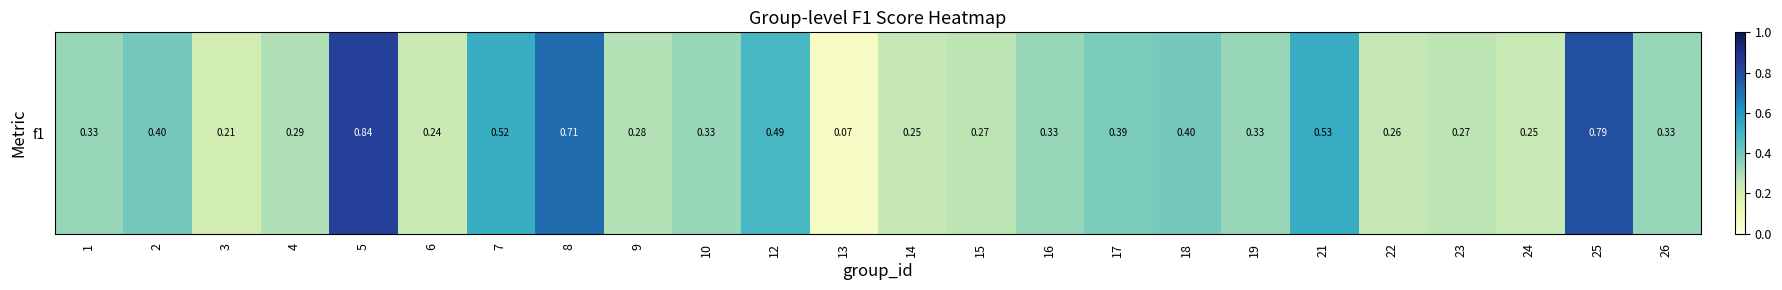

Between 17 and 10, which is larger?

17